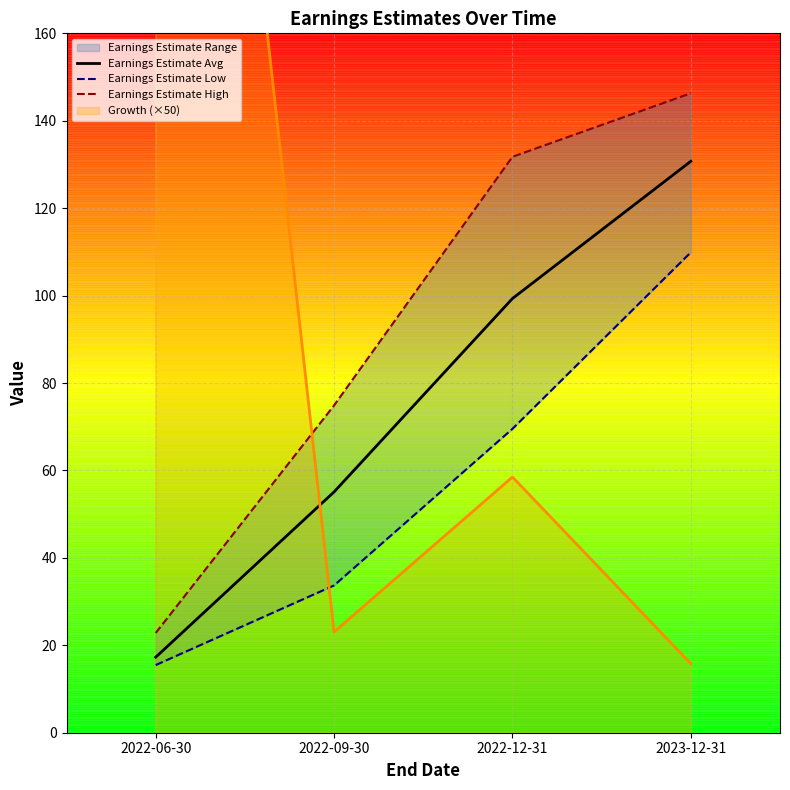

What is the total value across all series at 2022-12-31?

300.6